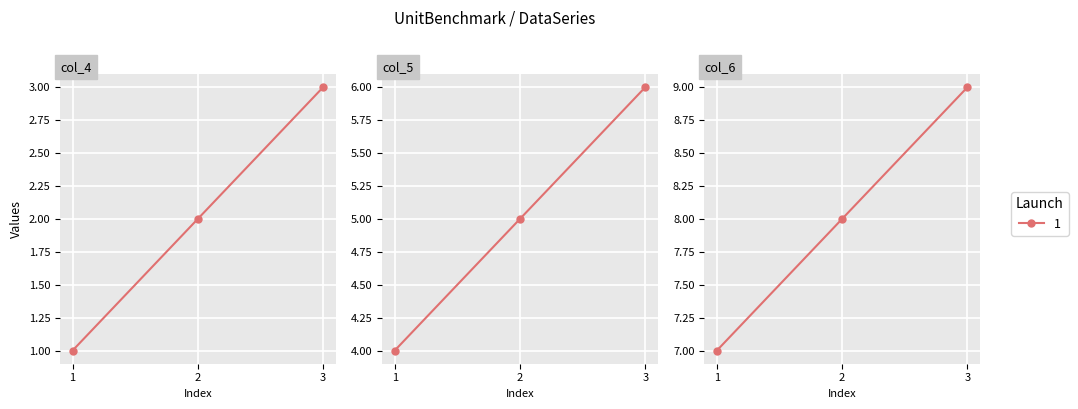

Which series has the largest total across all categories?

col_6